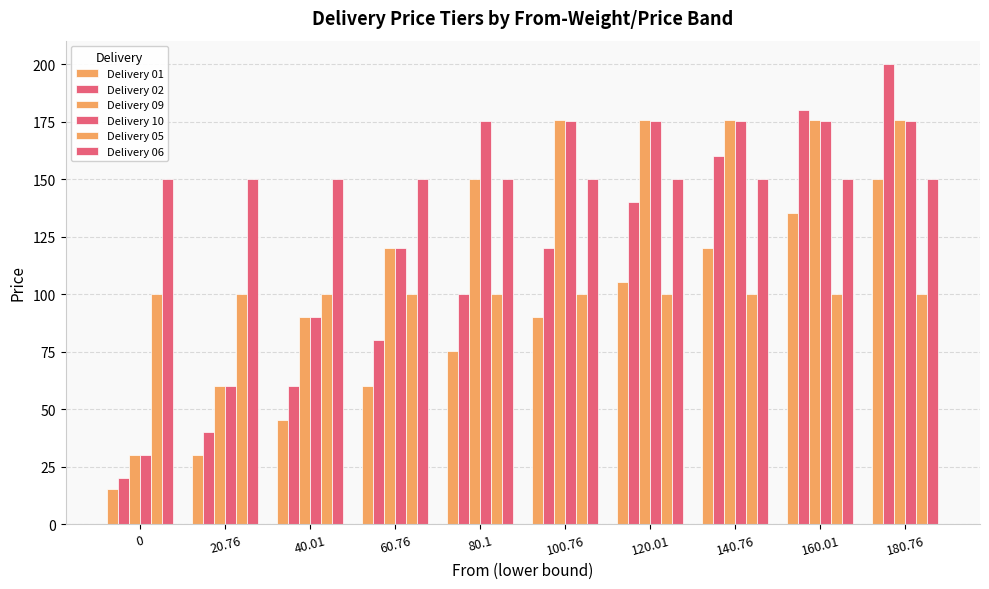

Does the chart contain stacked bars?

No